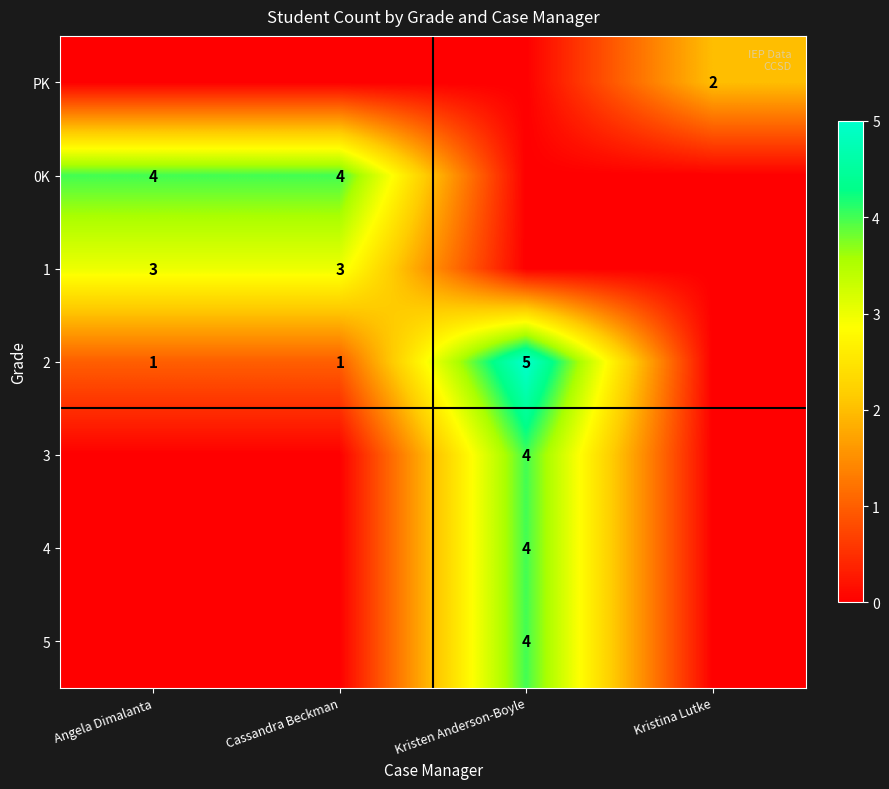

What is the difference between the highest and lowest values at Angela Dimalanta?

4